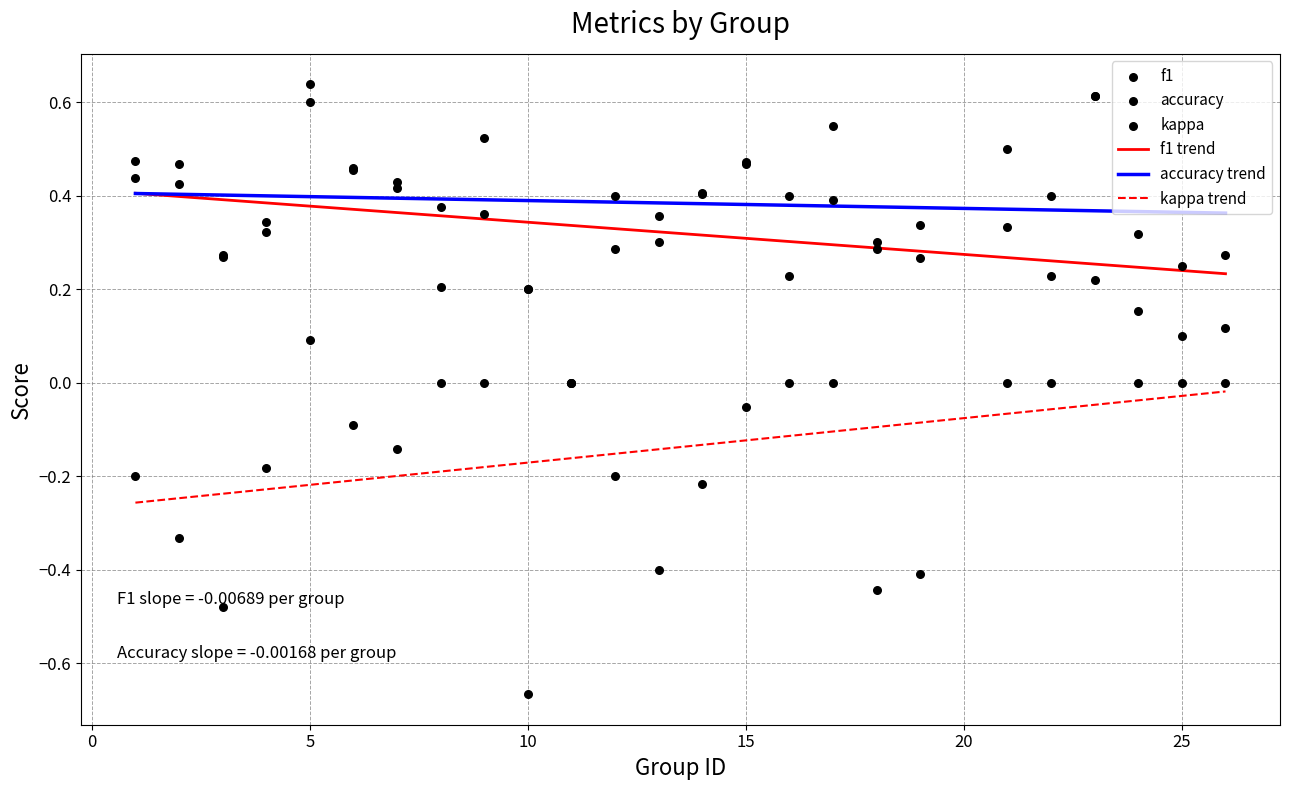

At which category is the sum across all series the highest?

23